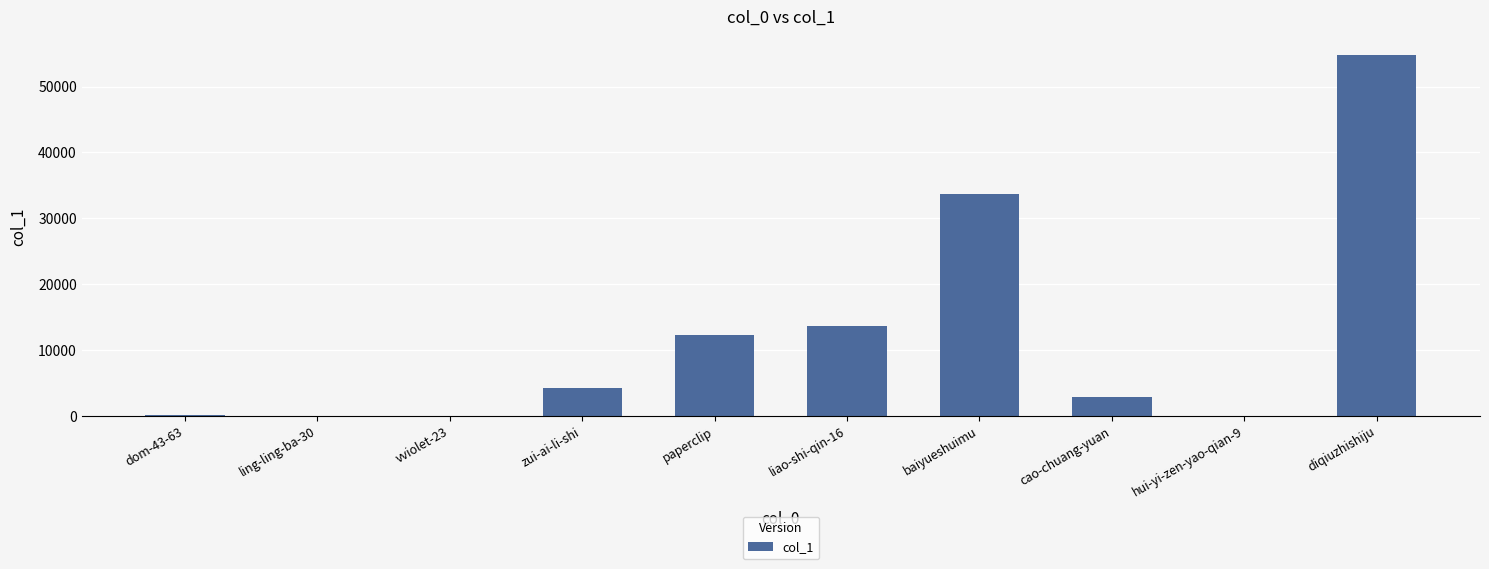

What is the average value?

12149